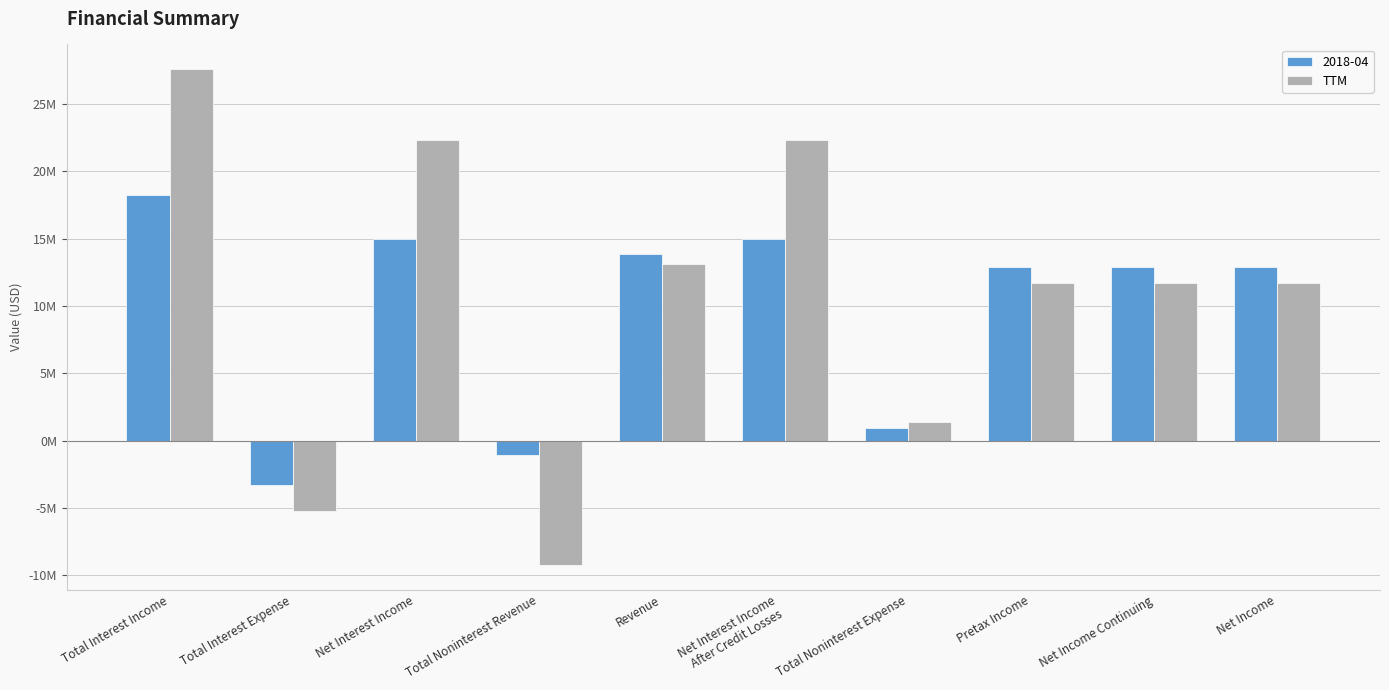

What are all the series names shown in the legend?

2018-04, TTM